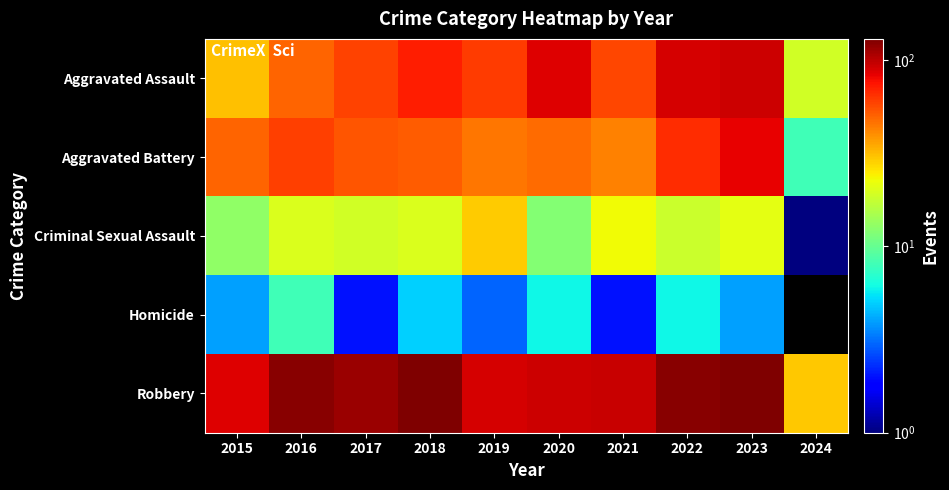

At which category does the chart reach its minimum across all series?

2024